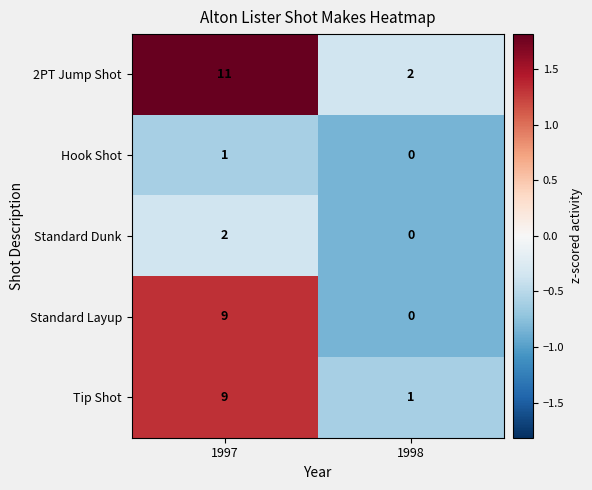

At which label does Tip Shot reach its peak?

1997